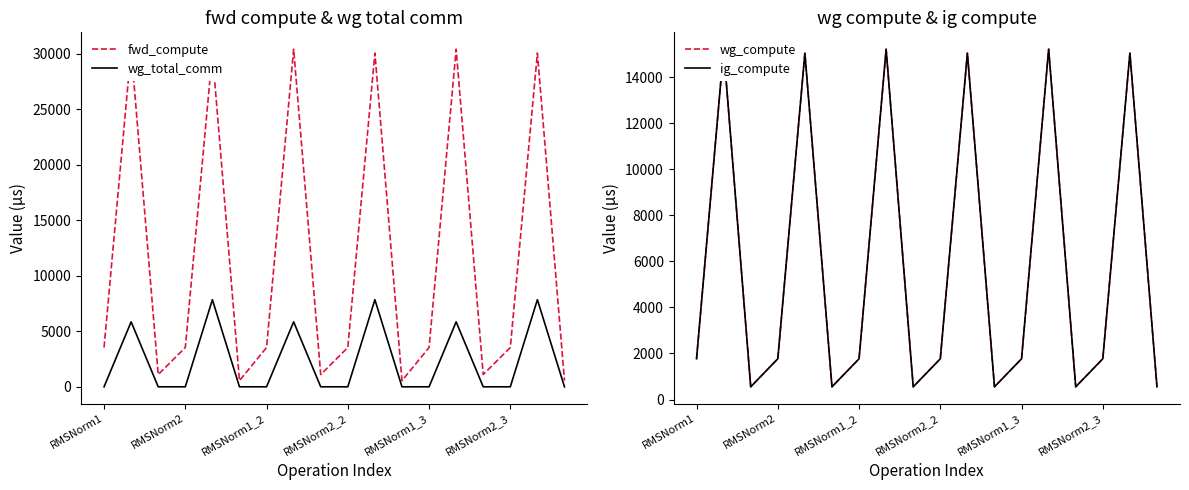

What is the highest value of the wg_total_comm series?

7851.5